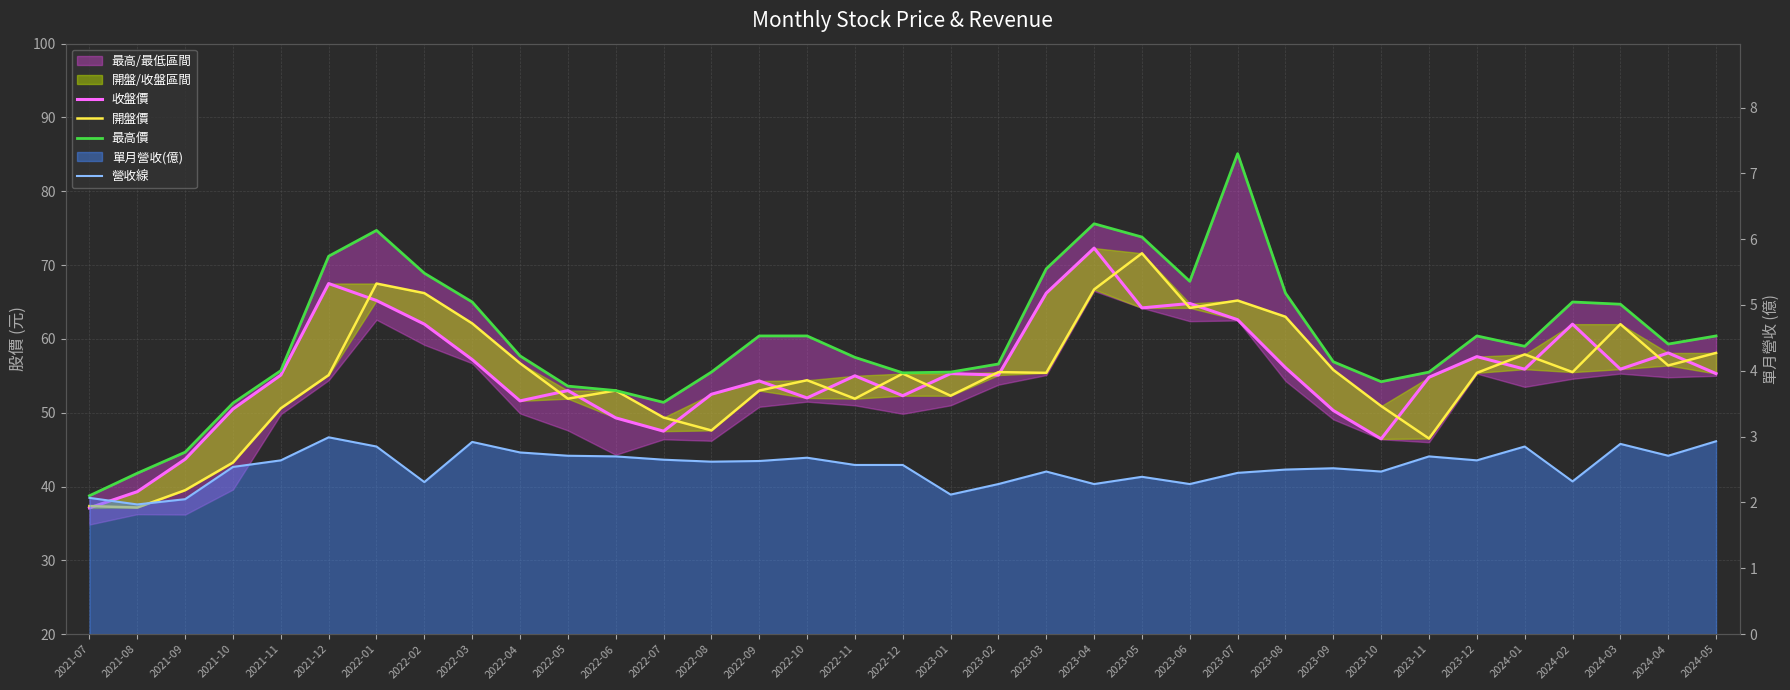

How many data points in 收盤價 are less than 55?

15